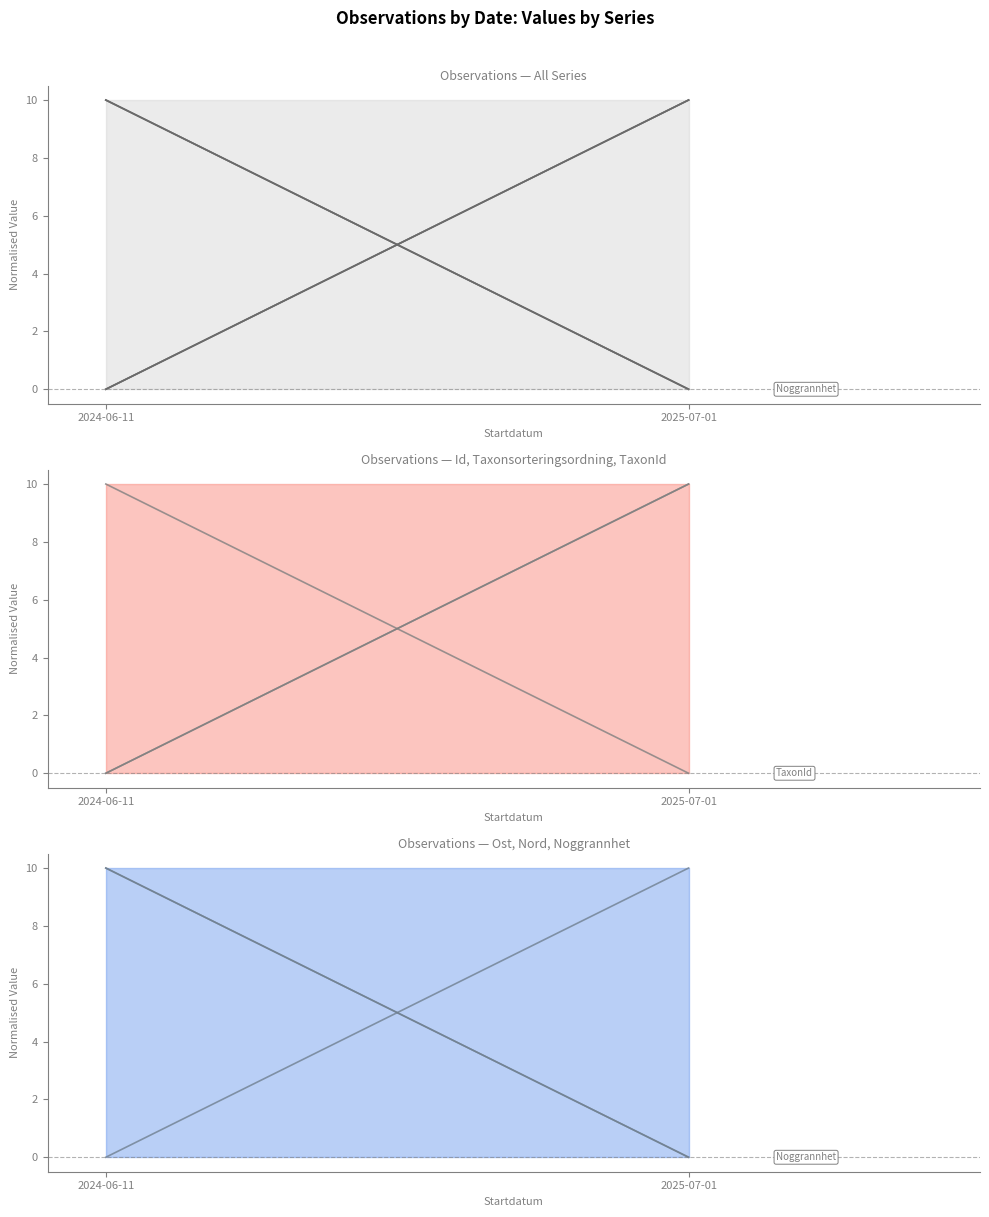

How many lines are shown in the chart?

6